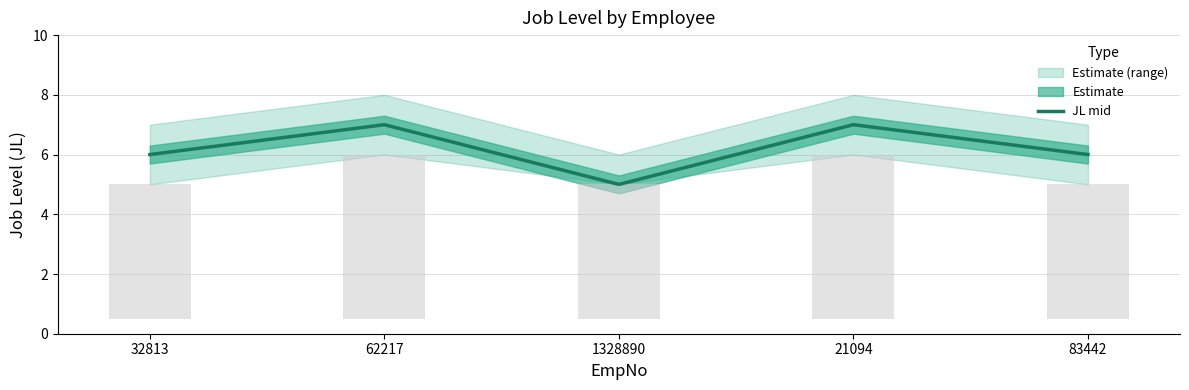

What is the smallest value displayed?

5